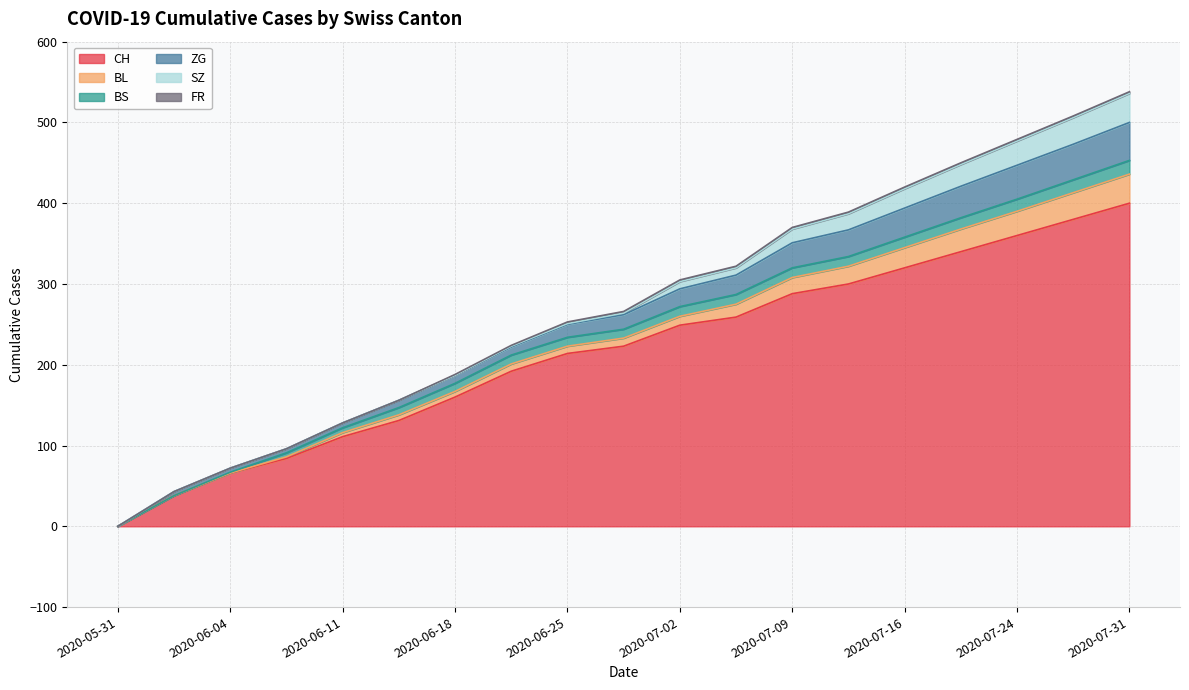

At 2020-07-06, list the series in order from largest to smallest.

CH, ZG, BL, BS, SZ, FR